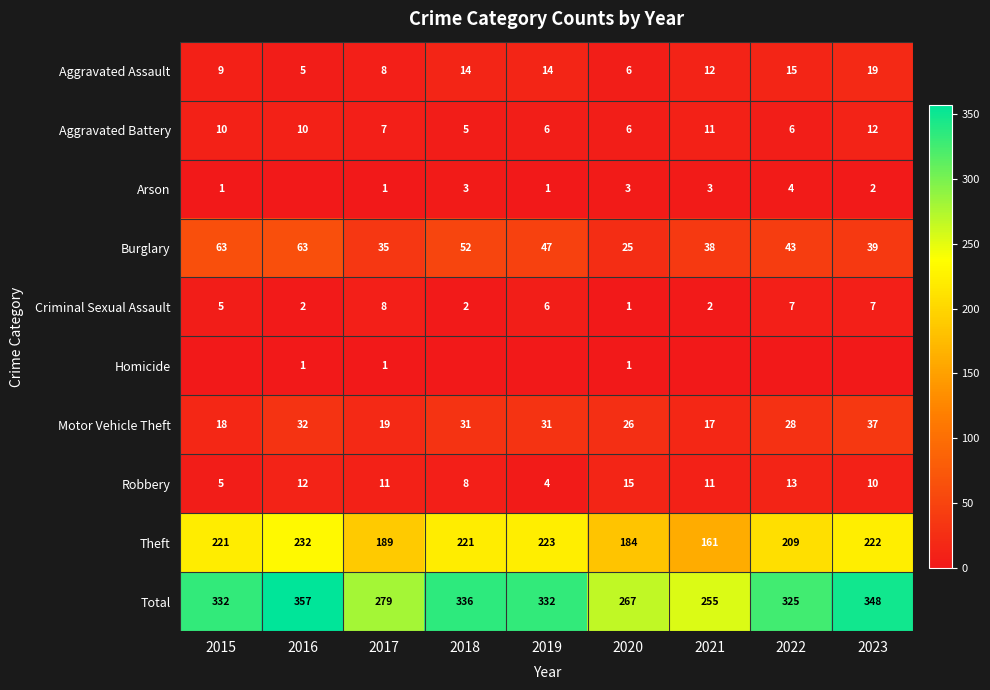

Where does the Aggravated Assault series first go above 12?

2018